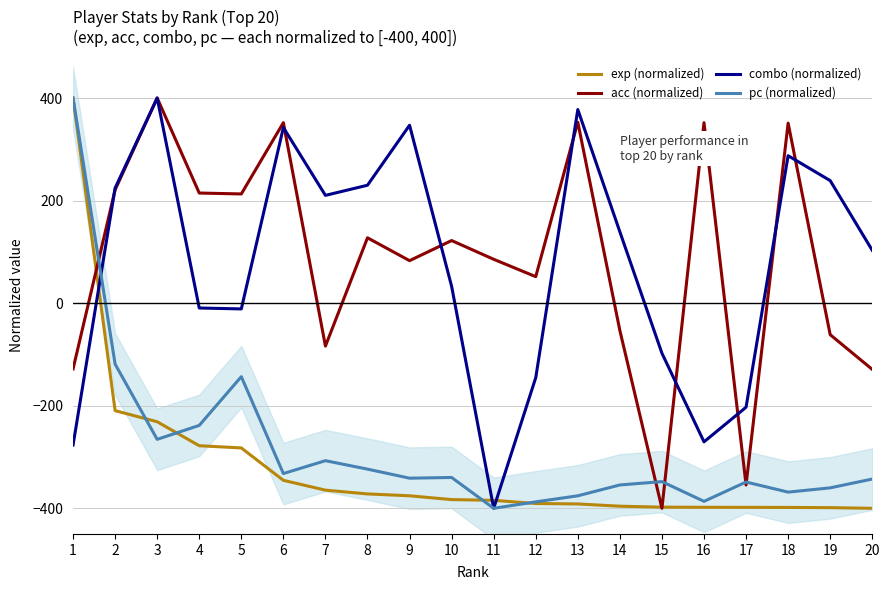

What is the total value across all series at 6?

16.6